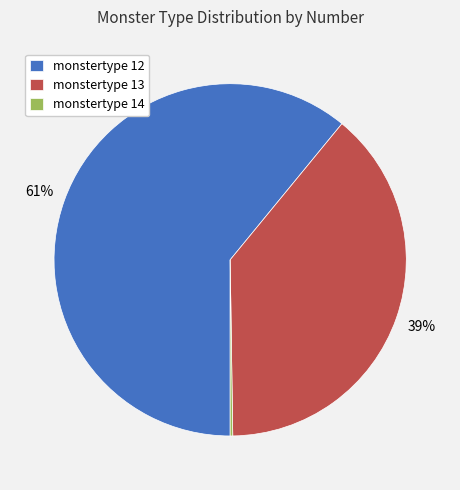

What is the largest slice in the pie chart?

monstertype 12